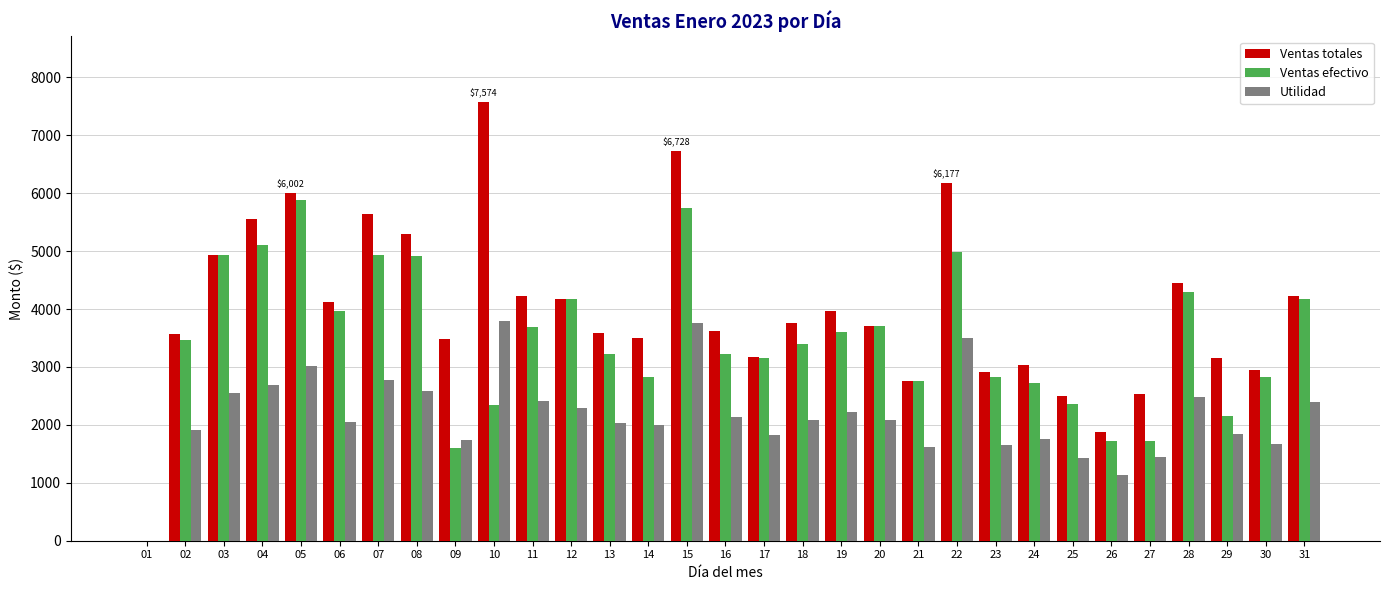

What is the maximum value shown in the chart?

7573.7